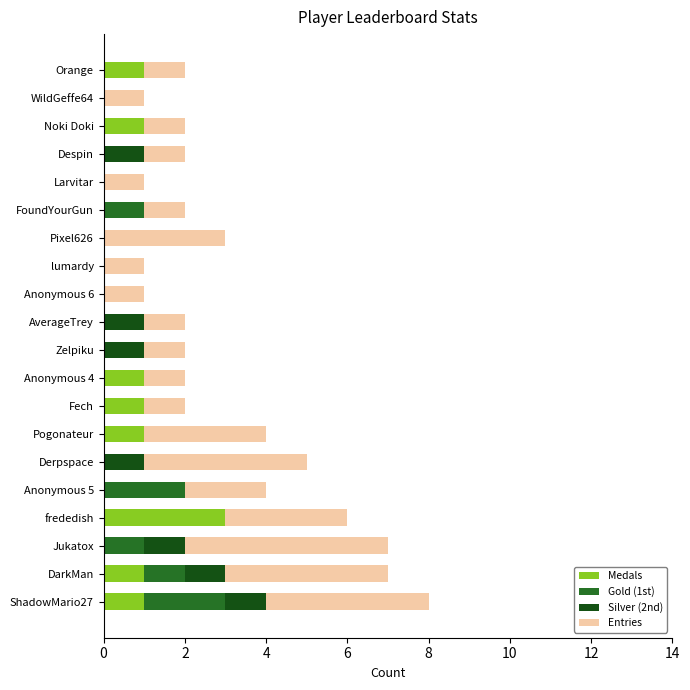

What is the sum of all Medals values?

10